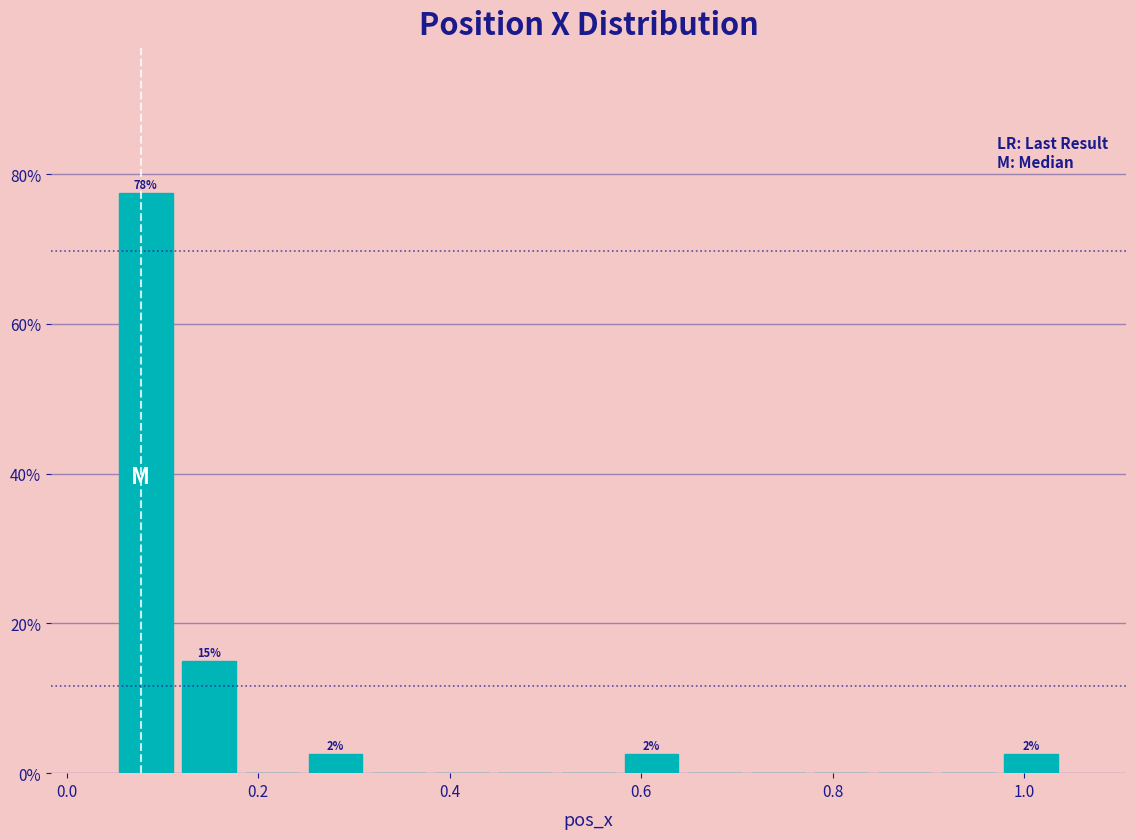

Read against the x-axis, roughly where is the centre of the tallest bar?

0.08